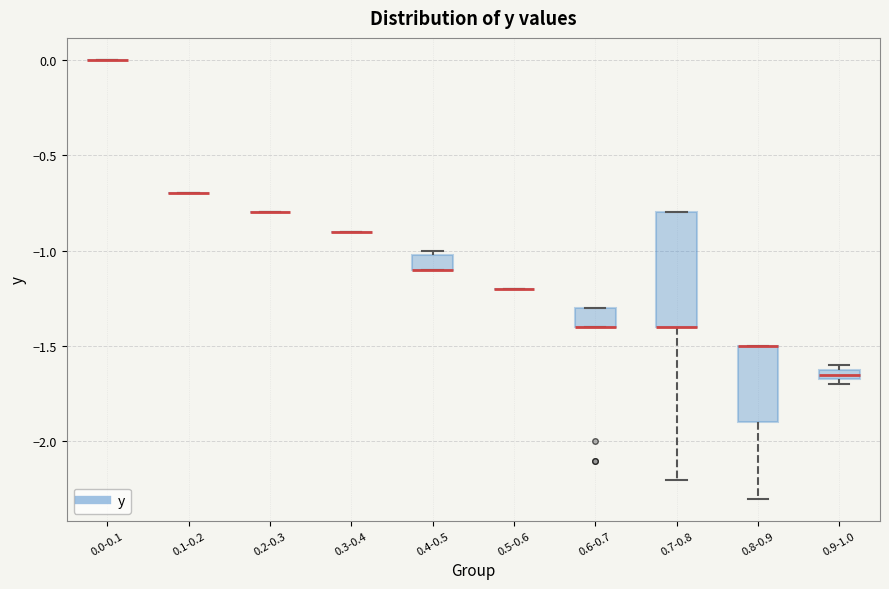

Which box is the tallest, from its lower edge to its upper edge?

0.7-0.8